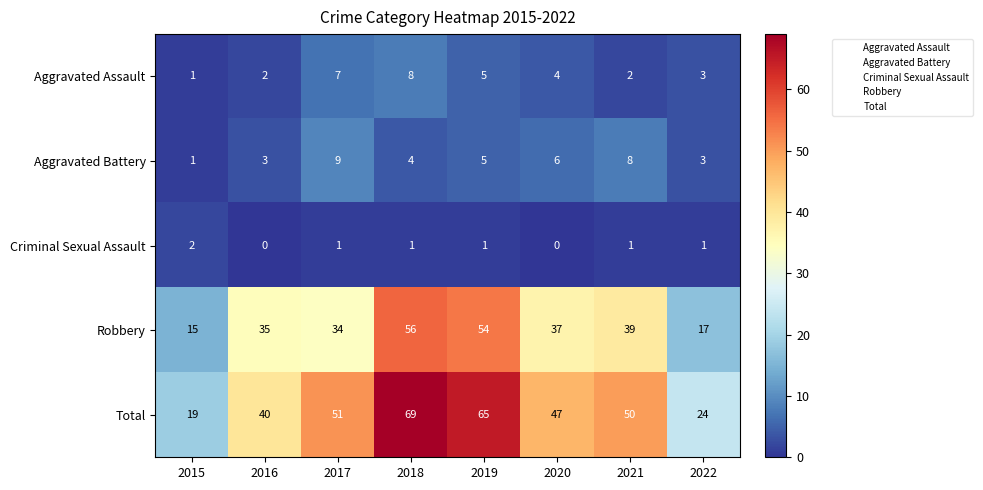

Which category has the highest value in the Criminal Sexual Assault series?

2015